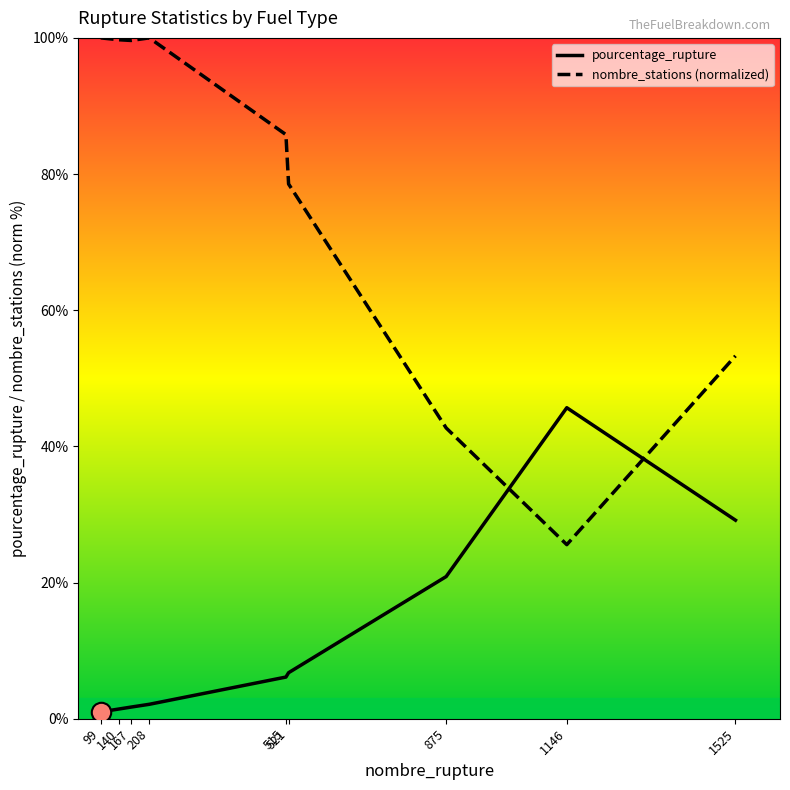

How many interior local valleys does the nombre_stations (normalized) series have?

2